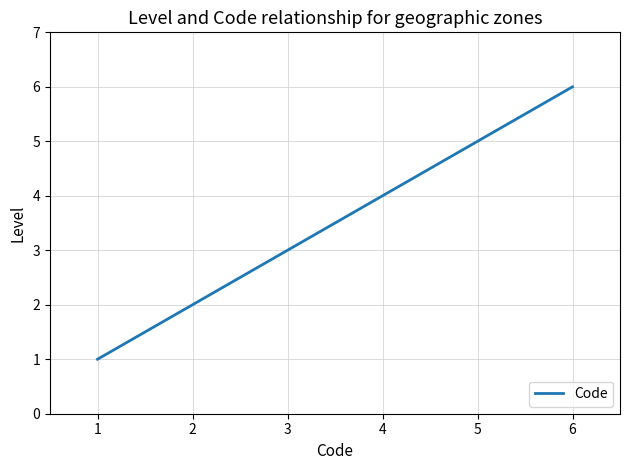

Count the values in the range 2 to 5.

4